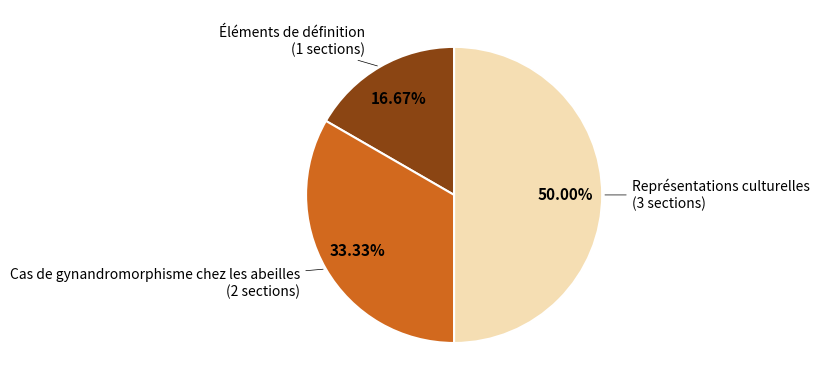

Count the number of slices in the pie.

3